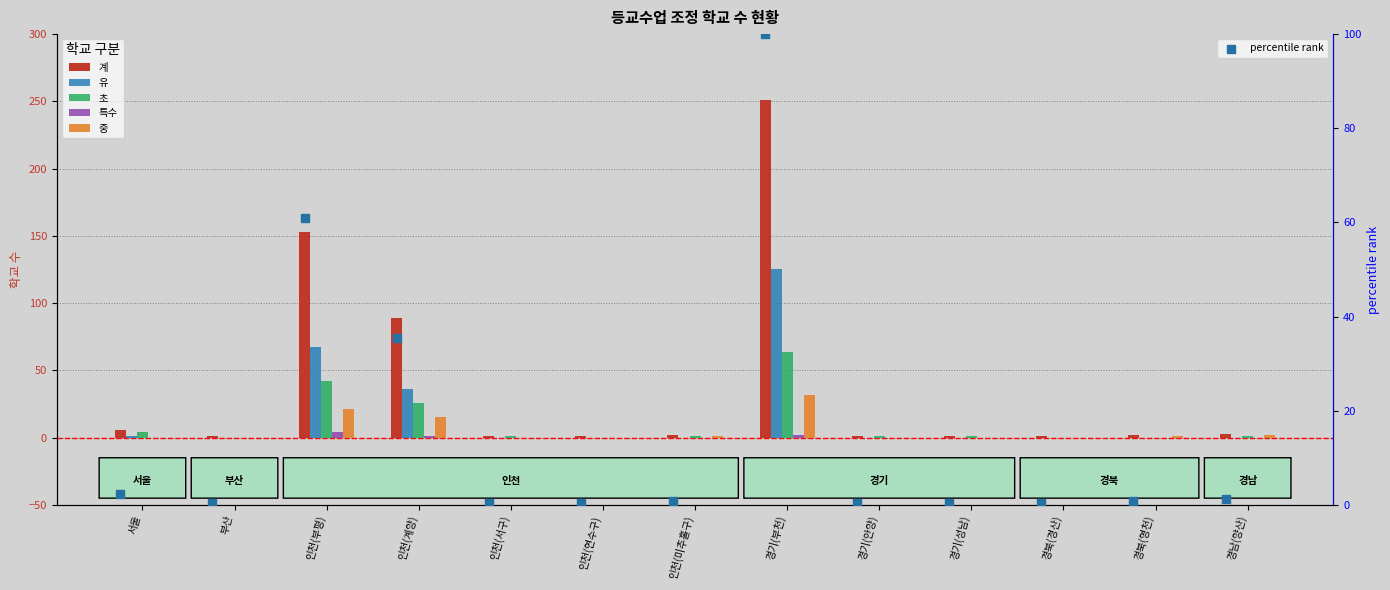

Which series contains the lowest Y value?

유